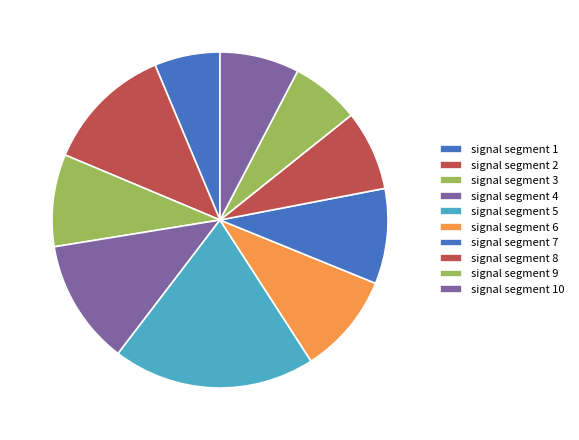

How many segments does this pie chart have?

10